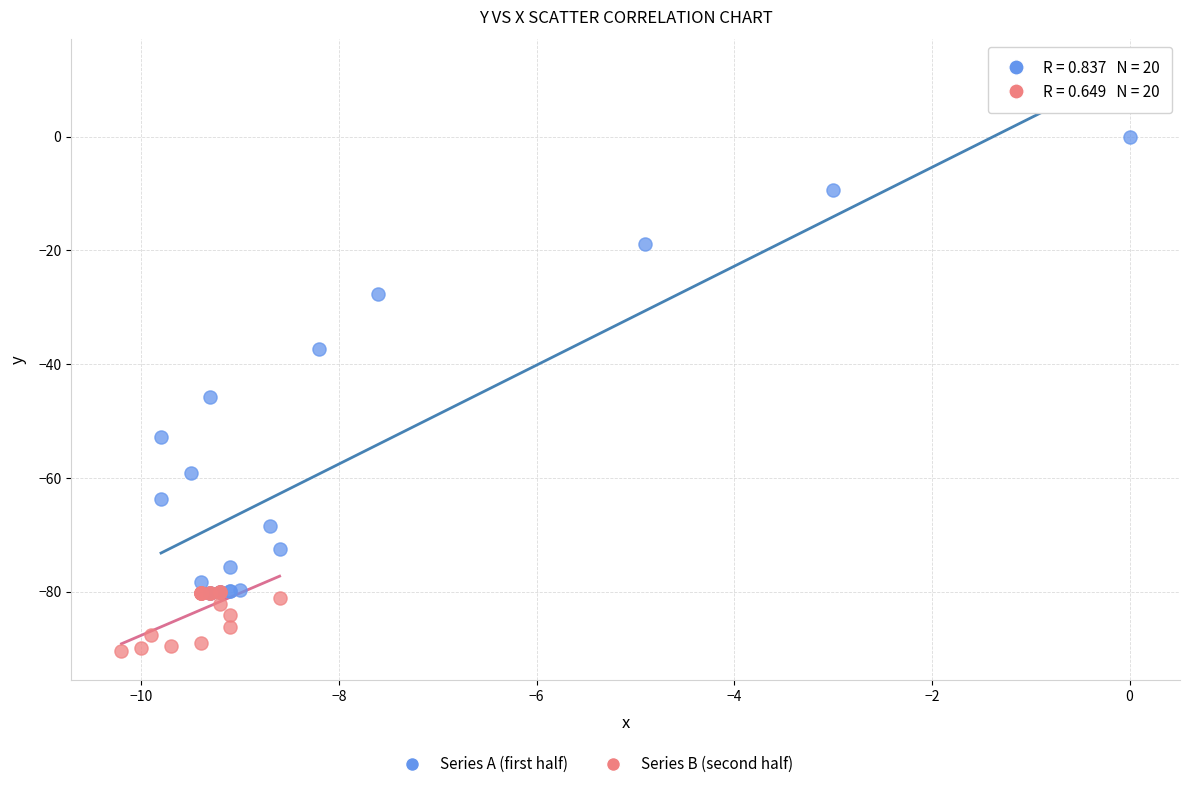

Which series has the largest Y range (max minus min)?

Series A (first half)